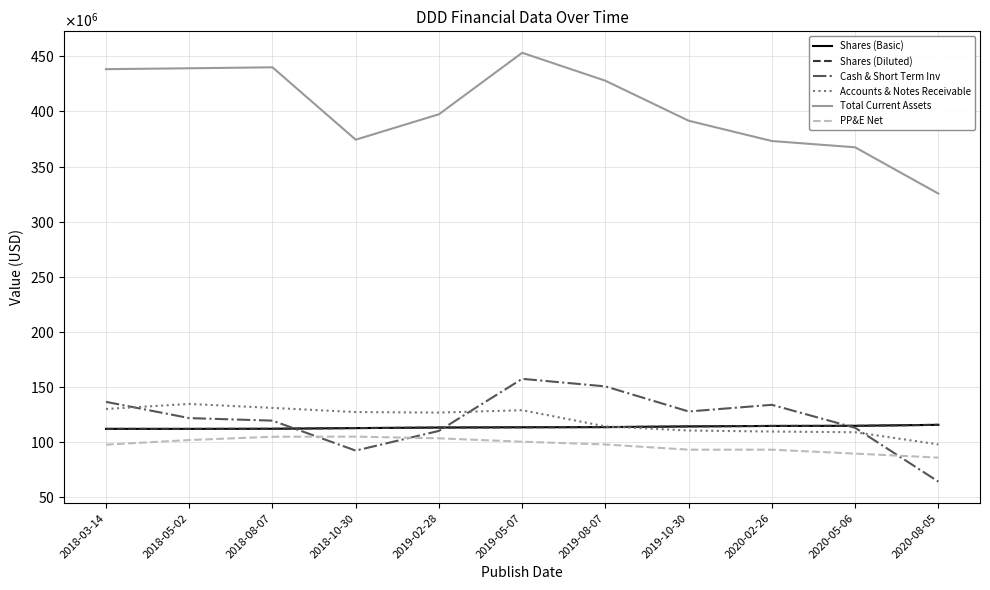

Does the chart have visible grid lines?

Yes